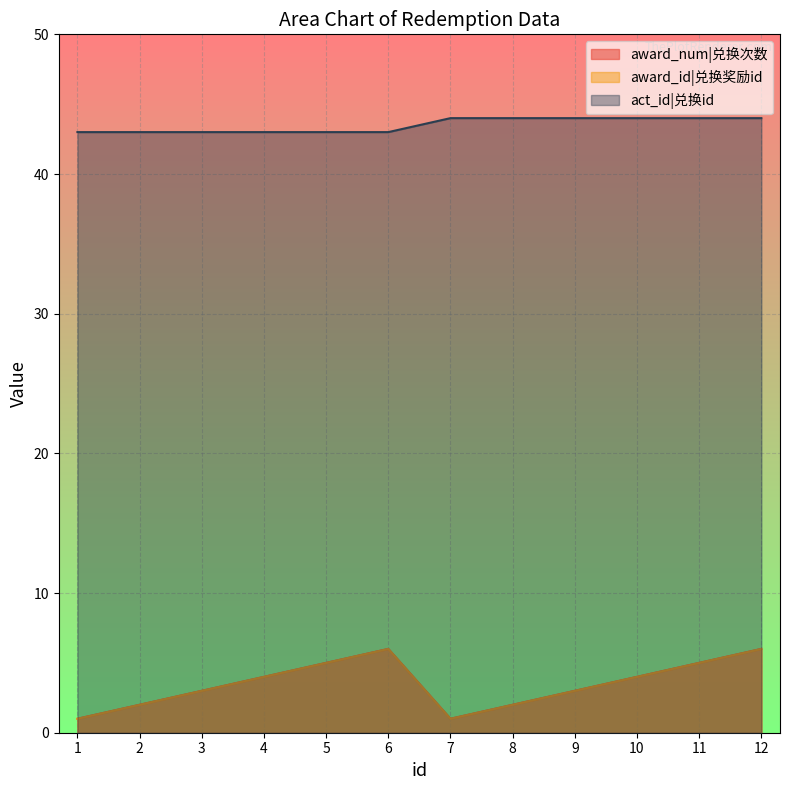

Reading left to right, list all the values displayed in this chart.

award_num|兑换次数: 1	2	3	4	5	6	1	2	3	4	5	6
award_id|兑换奖励id: 1	2	3	4	5	6	1	2	3	4	5	6
act_id|兑换id: 43	43	43	43	43	43	44	44	44	44	44	44